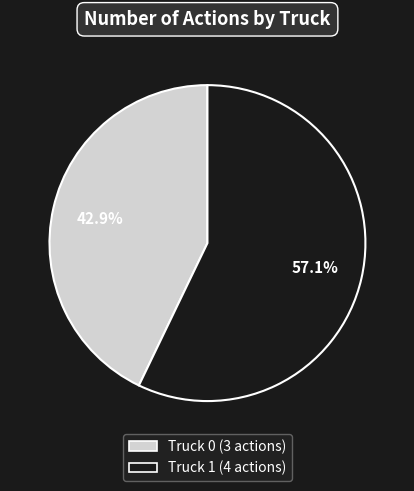

To the nearest percent, what portion does Truck 0 represent?

43%